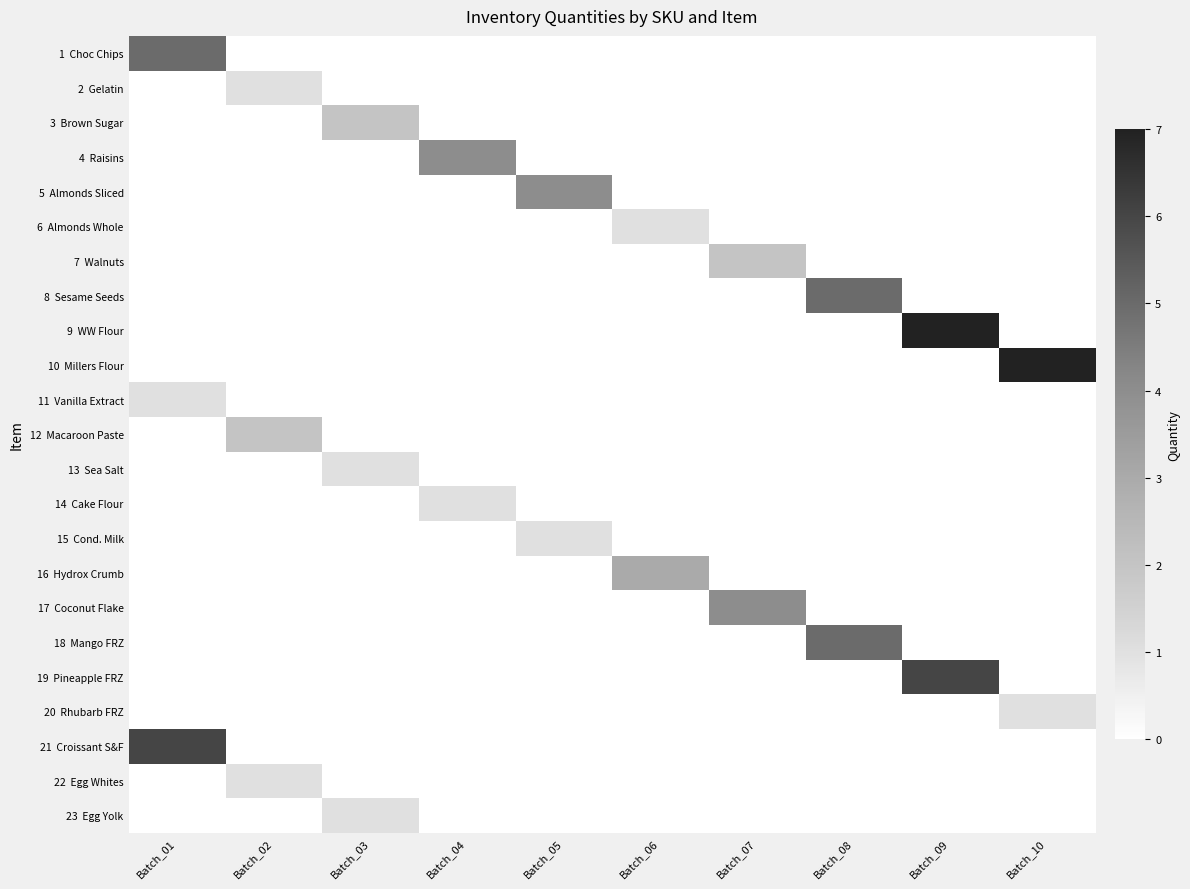

What is the total value across all series at Batch_09?

13